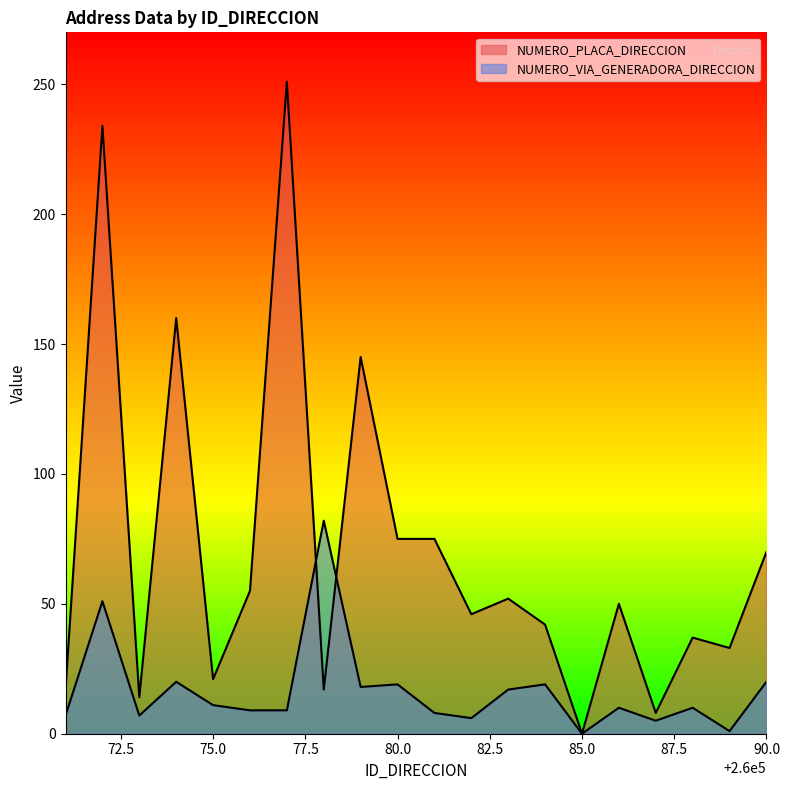

Which series has the widest spread of values?

NUMERO_PLACA_DIRECCION